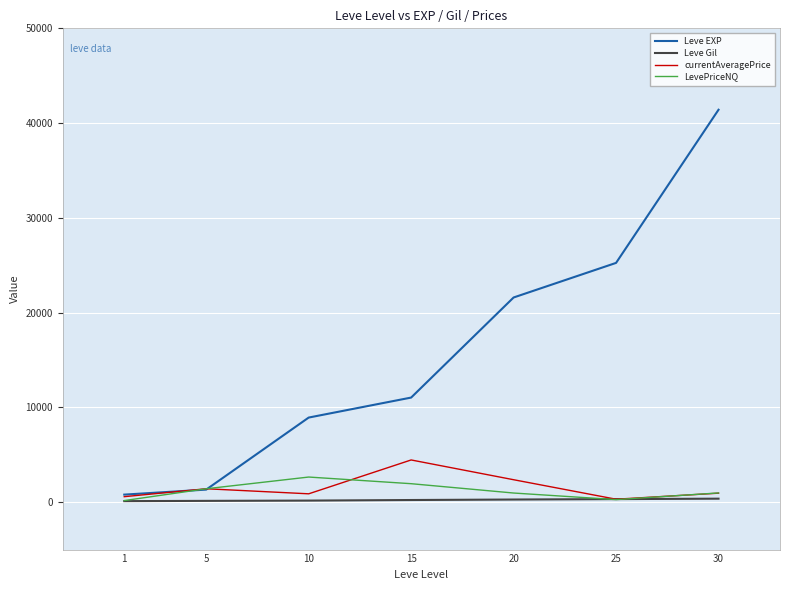

Which series has the largest range (max minus min)?

Leve EXP